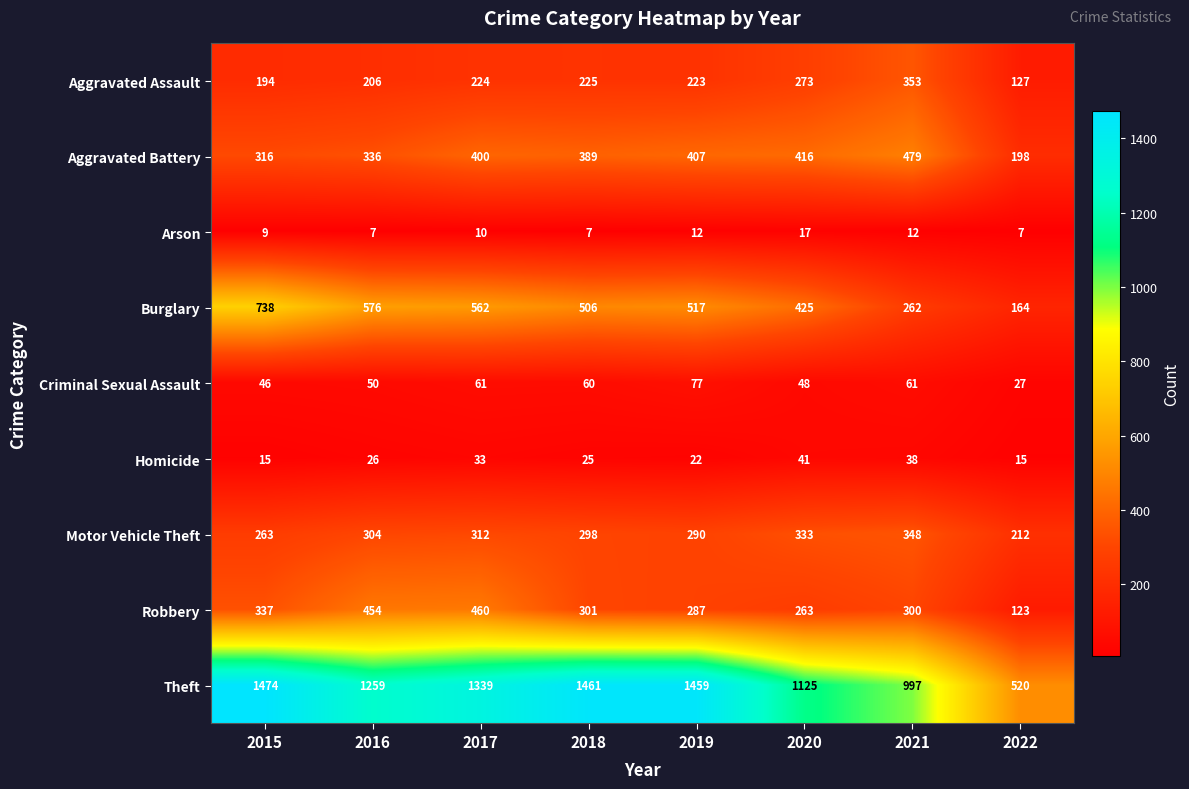

What is the difference between the maximum and minimum values in the Motor Vehicle Theft series?

136